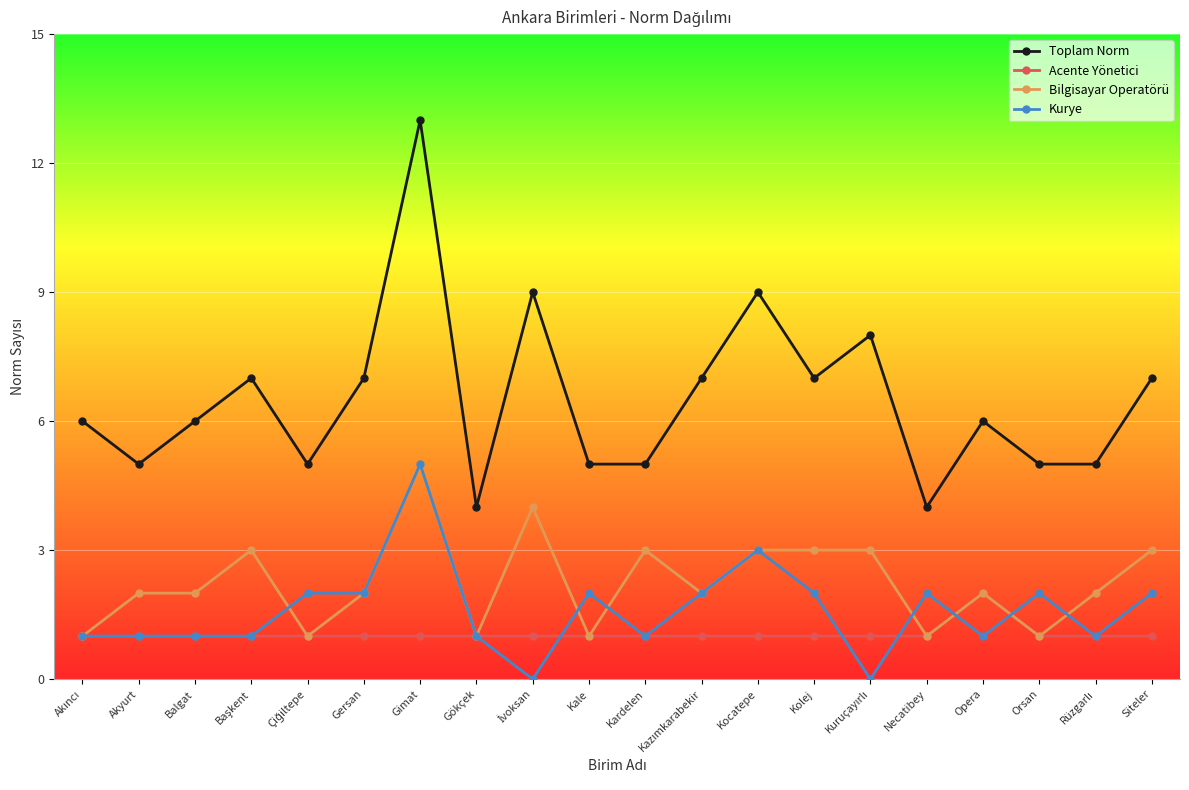

True or false: Toplam Norm has more than 2 points higher than both neighbors.

True